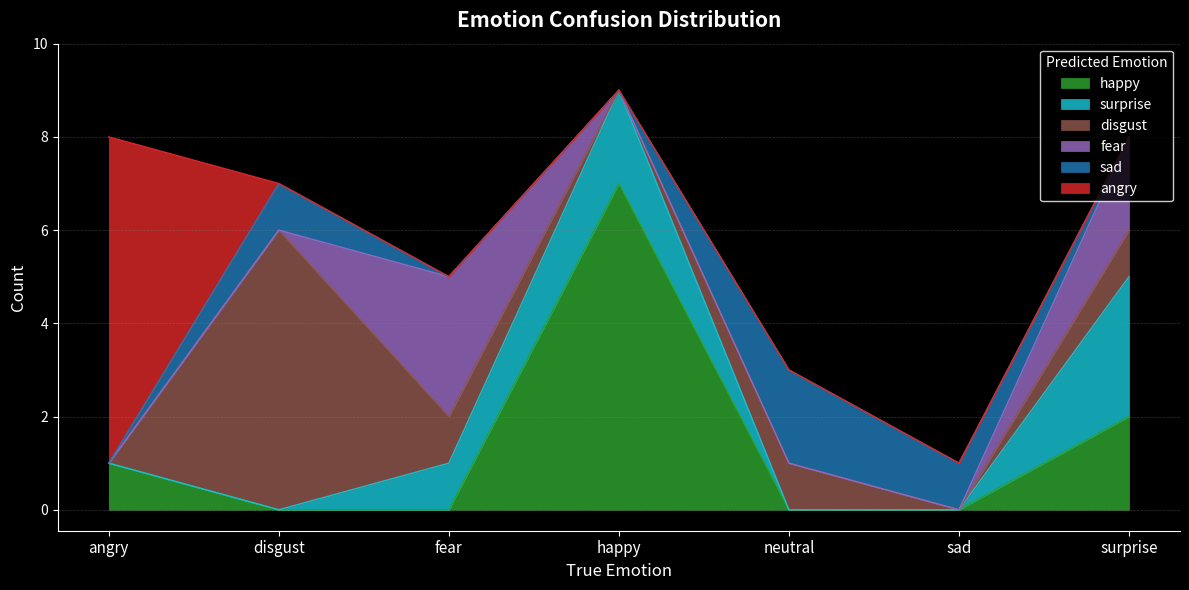

How many interior local peaks does the surprise series have?

1